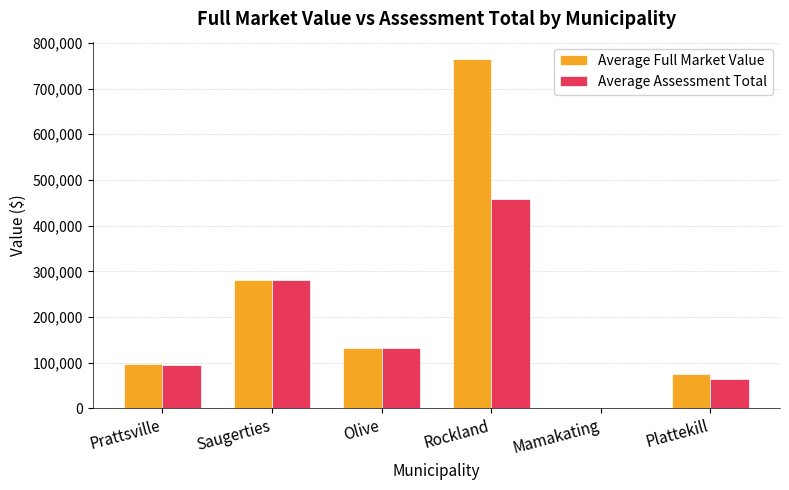

Which series has the largest total across all categories?

Average Full Market Value